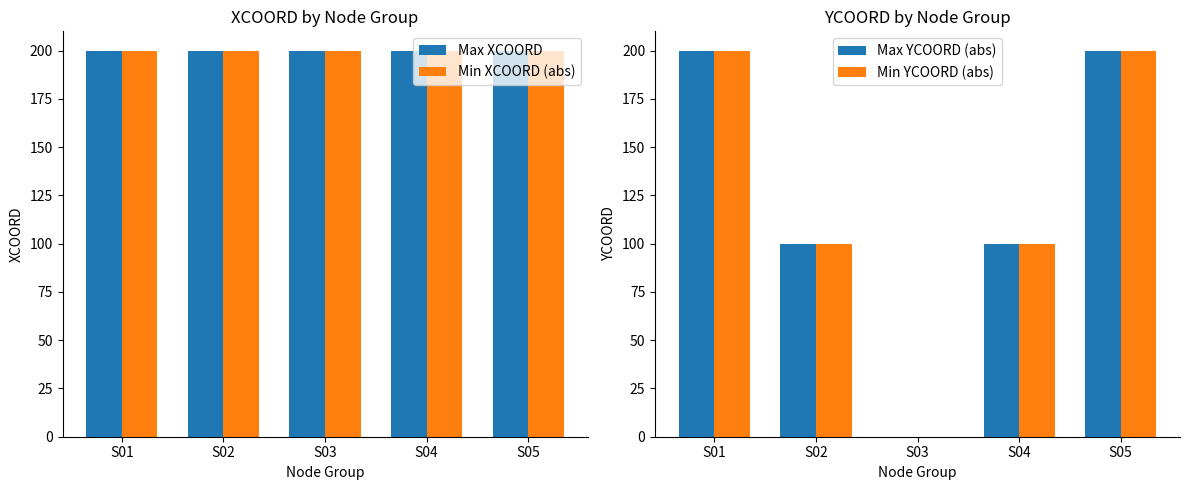

True or false: Max XCOORD has a value of 200 at S03.

True